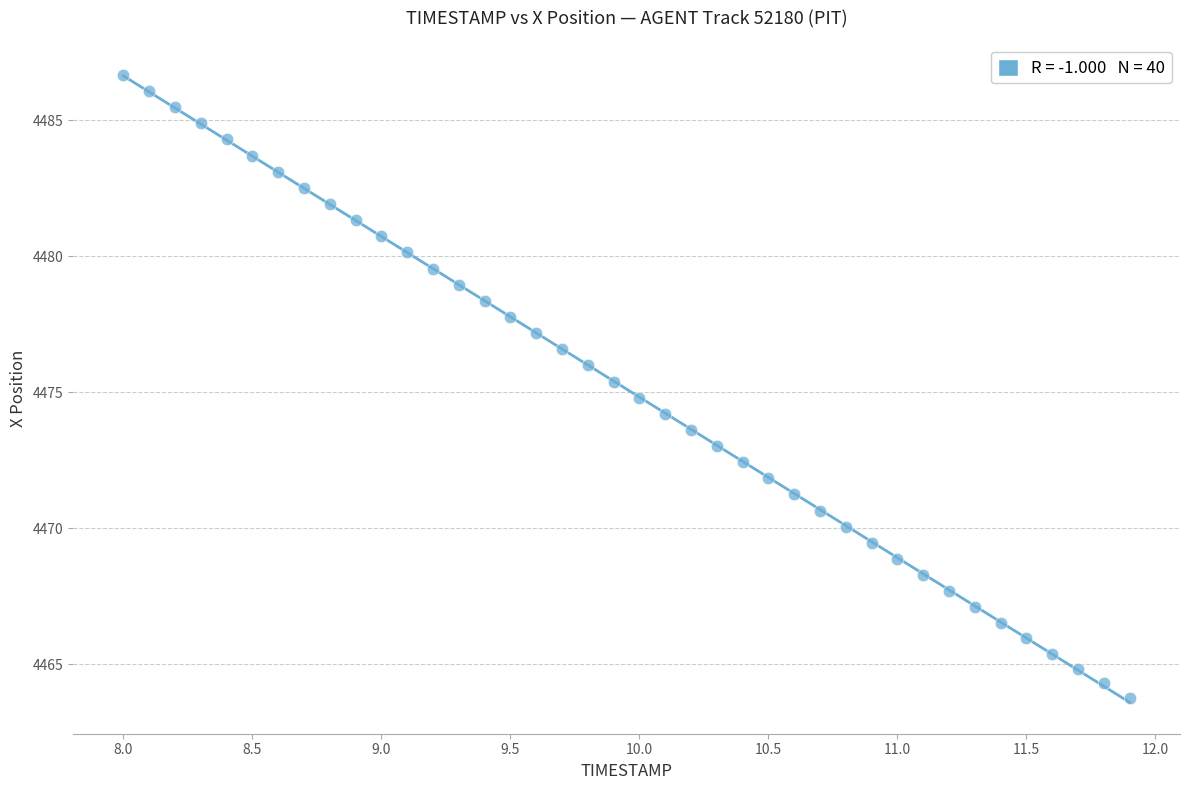

What is the range of X values (max minus min)?

3.9